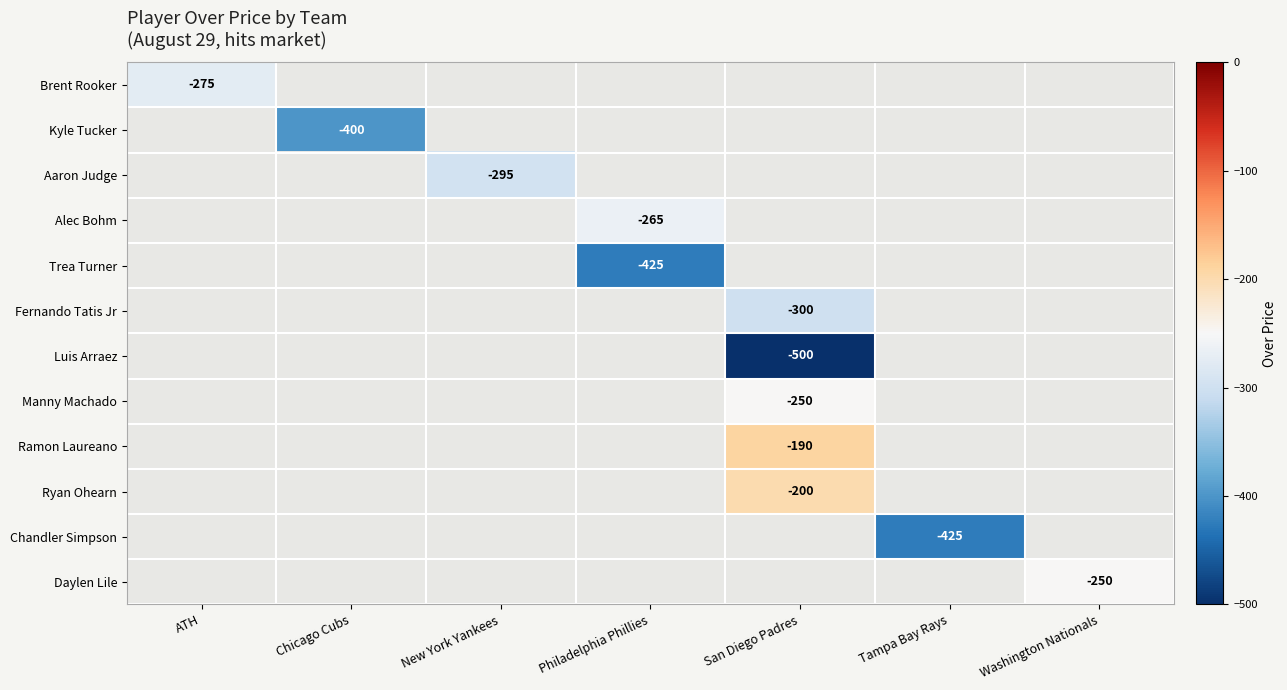

The Ryan Ohearn series shows -81 at San Diego Padres. True or false?

False